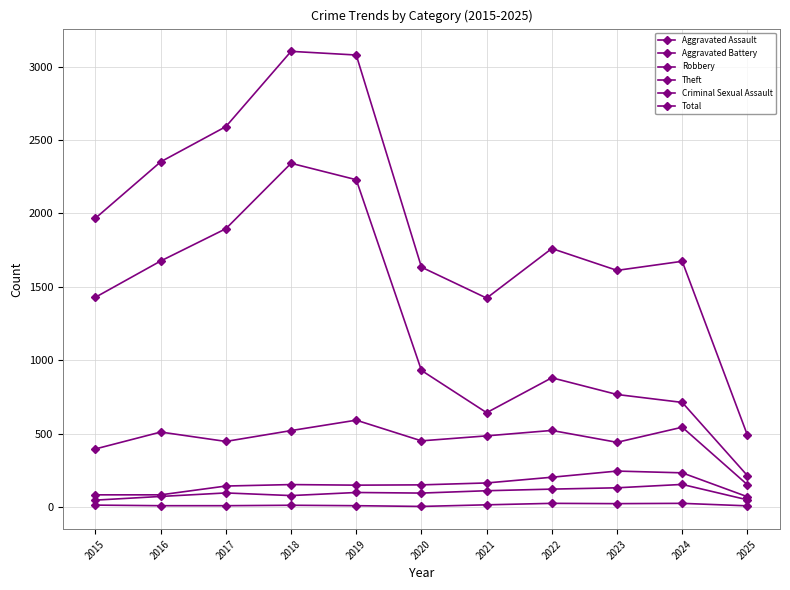

What is the difference between the maximum and minimum values in the Aggravated Battery series?

175